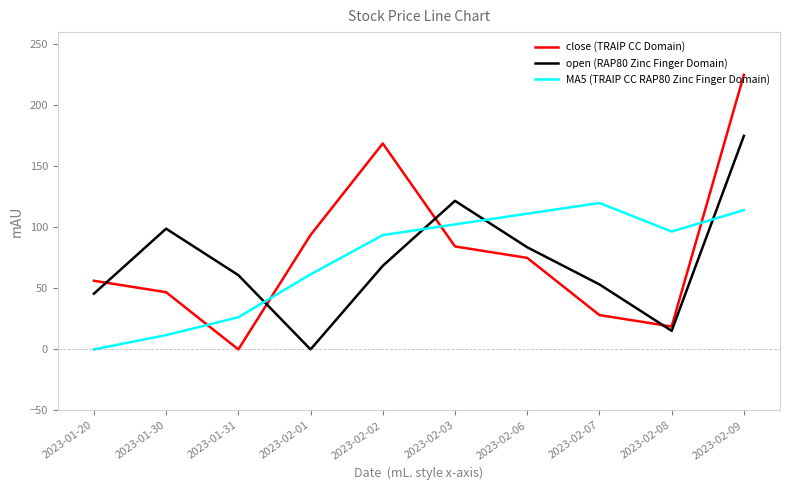

At which label is MA5 (TRAIP CC RAP80 Zinc Finger Domain) closest to 60?

2023-02-01